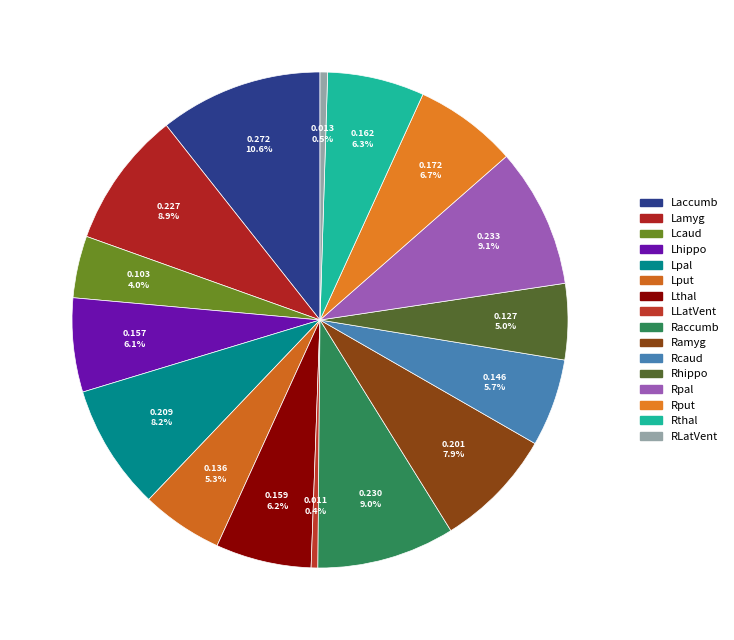

To the nearest percent, what is the difference between the largest and smallest slice percentages?

10%